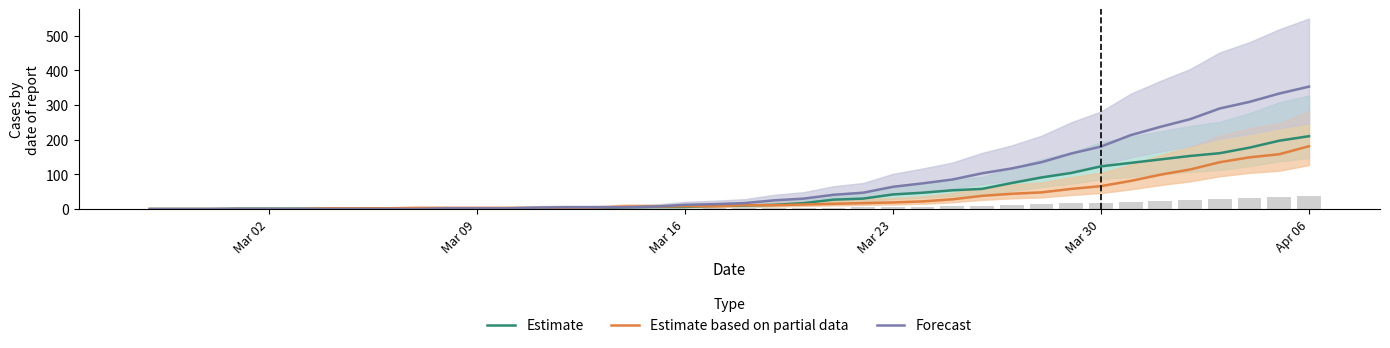

Is the value of Estimate at 19 greater than the value of Forecast at 15?

Yes